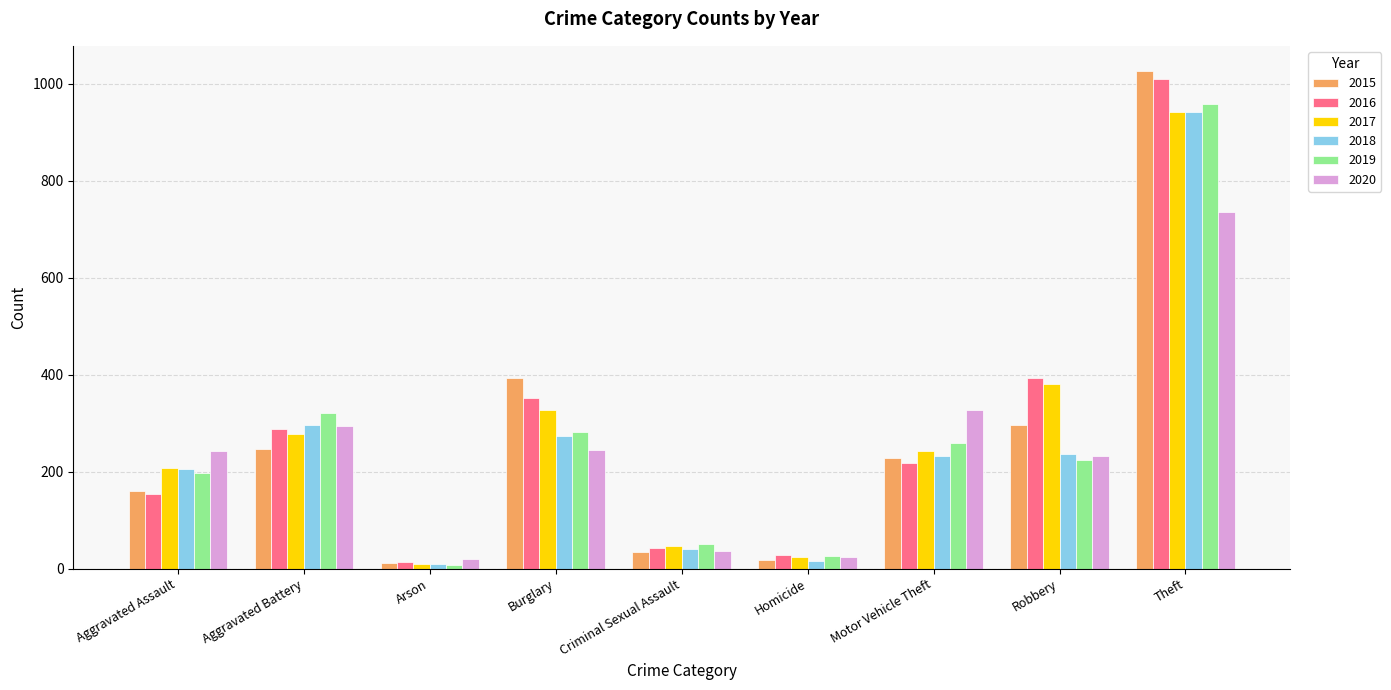

How many bars are there in total?

54